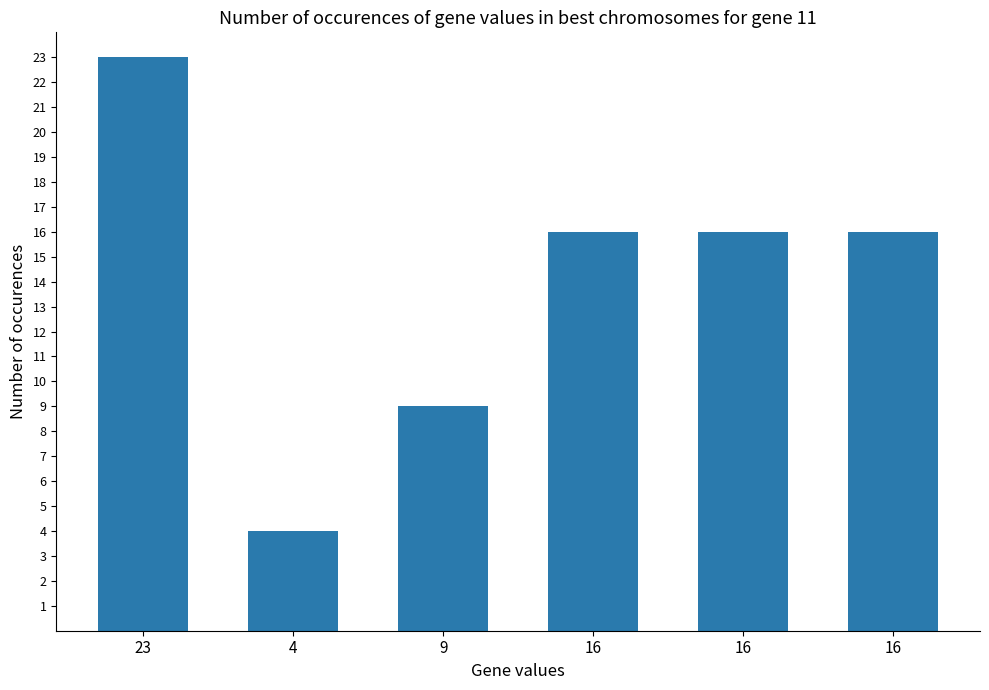

How many categories are shown in the chart?

6